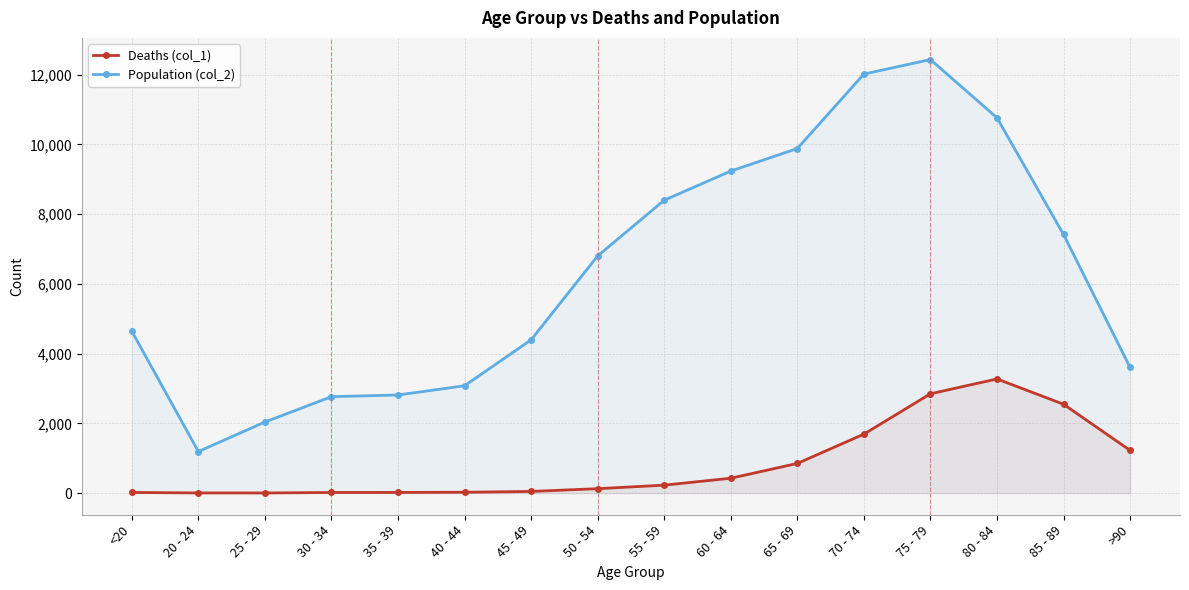

How many data points in Deaths (col_1) are less than 227?

8